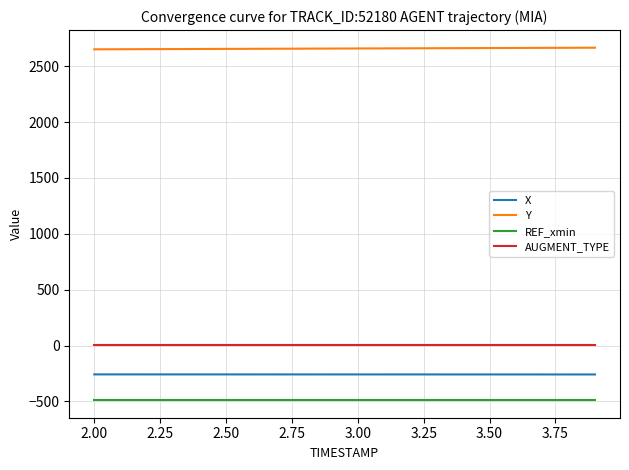

Rank the series by their maximum value, from lowest to highest.

REF_xmin, X, AUGMENT_TYPE, Y